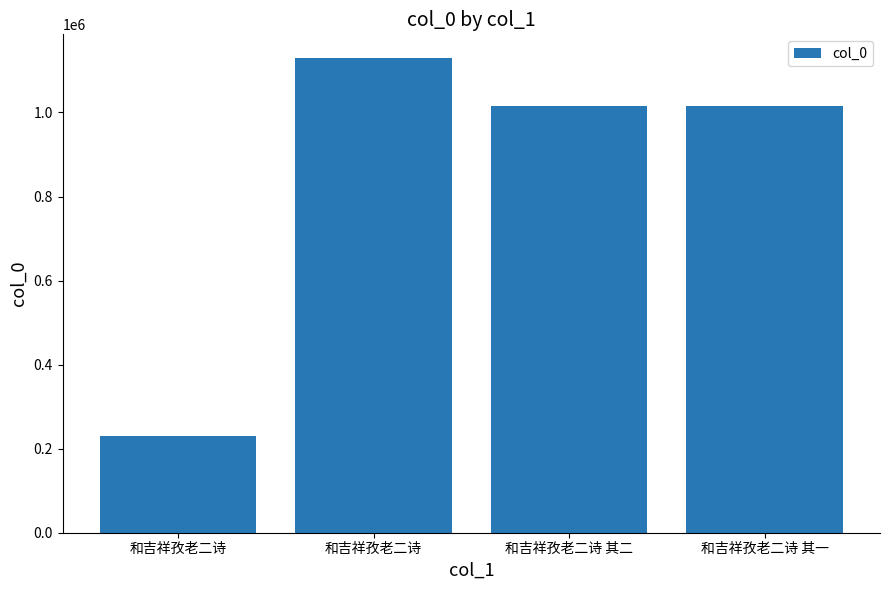

List the labels in order of value, largest first.

和吉祥孜老二诗, 和吉祥孜老二诗 其一, 和吉祥孜老二诗 其二, 和吉祥孜老二诗